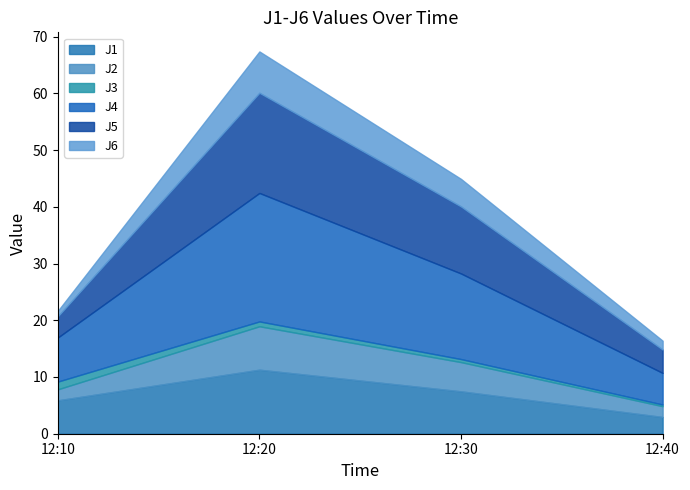

What is the difference between the maximum and minimum values in the J5 series?

13.9